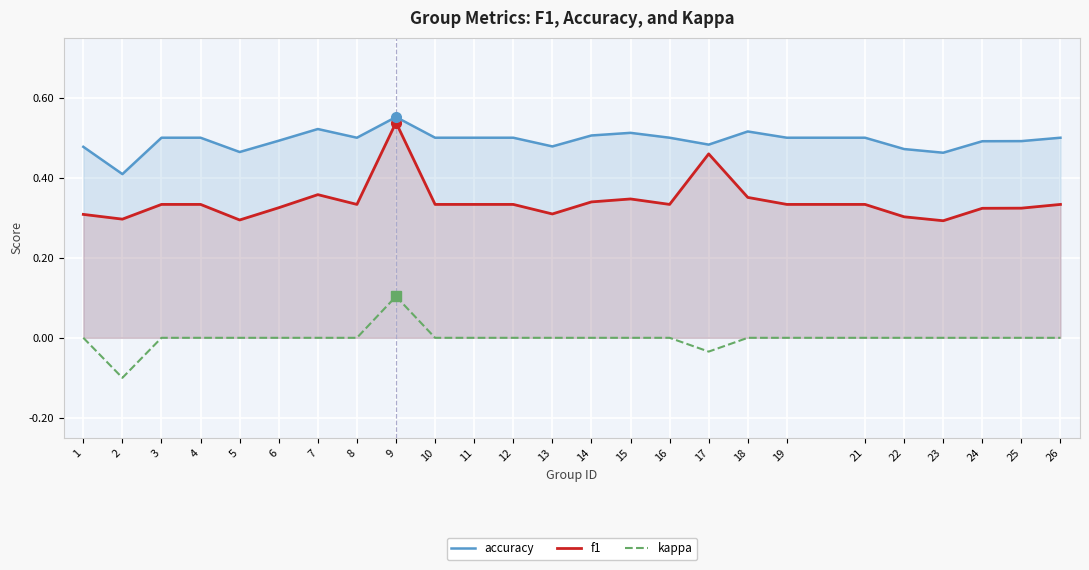

Reading right to left, extract all data points from this chart.

accuracy: 0.5	0.5	0.5	0.5	0.5	0.5	0.5	0.5	0.5	0.5	0.5	0.5	0.5	0.5	0.5	0.5	0.6	0.5	0.5	0.5	0.5	0.5	0.5	0.4	0.5
f1: 0.3	0.3	0.3	0.3	0.3	0.3	0.3	0.4	0.5	0.3	0.3	0.3	0.3	0.3	0.3	0.3	0.5	0.3	0.4	0.3	0.3	0.3	0.3	0.3	0.3
kappa: 0.0	0.0	0.0	0.0	0.0	0.0	0.0	0.0	-0.0	0.0	0.0	0.0	0.0	0.0	0.0	0.0	0.1	0.0	0.0	0.0	0.0	0.0	0.0	-0.1	0.0